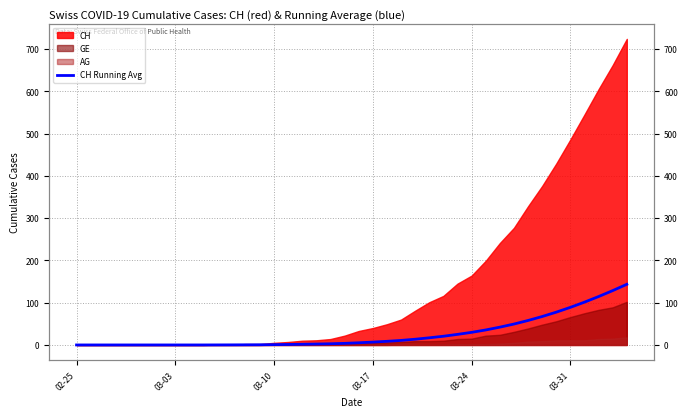

What is the difference between the maximum and minimum values?

143.4